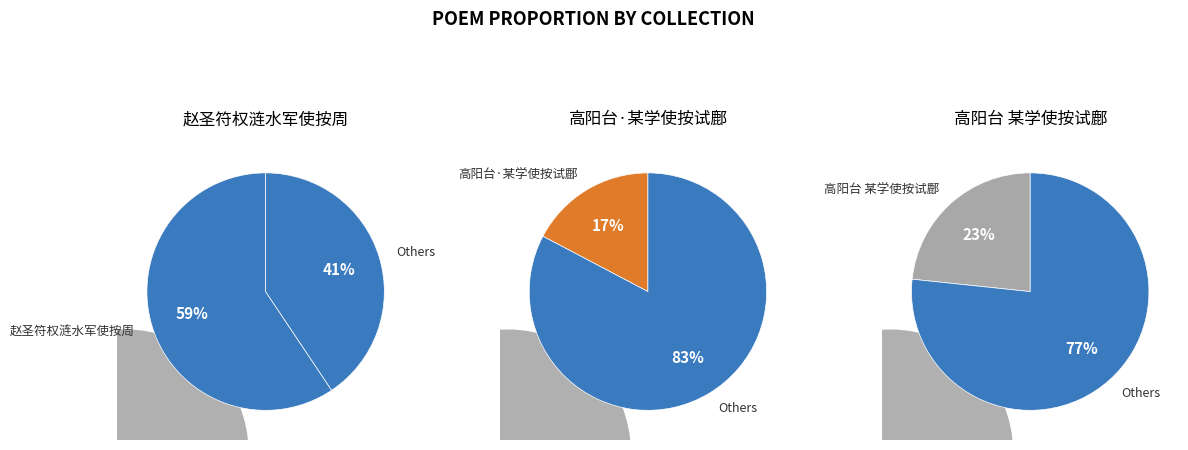

To the nearest percent, what percentage of the pie is 赵圣符权涟水军使按周立事且去犹闻上乞不赦为作长句?

59%